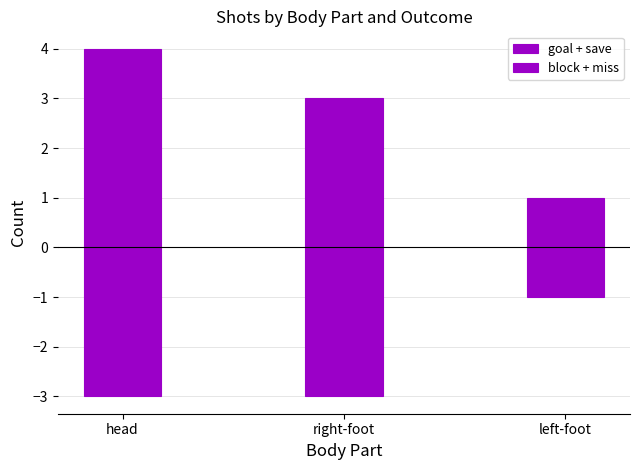

What is the difference between the maximum and minimum values in the goal + save series?

3